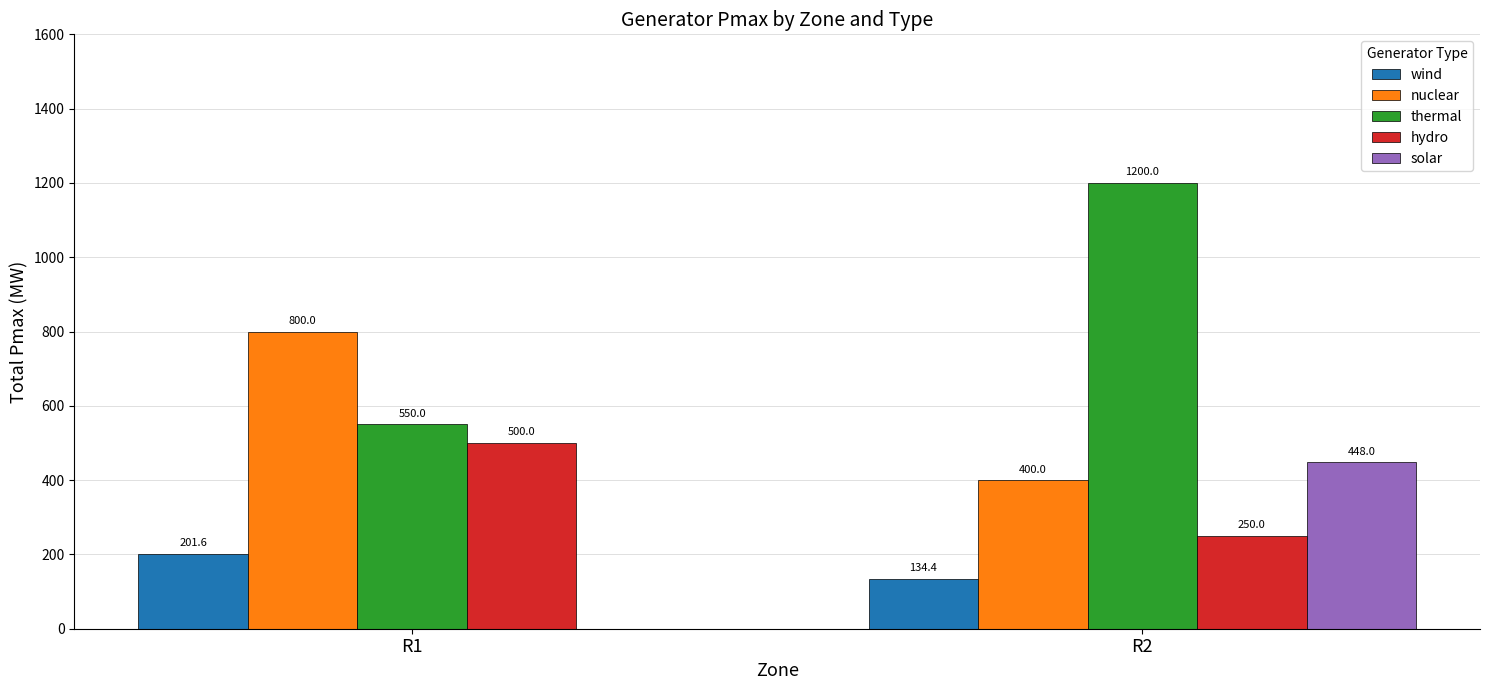

What are all the series names shown in the legend?

wind, nuclear, thermal, hydro, solar